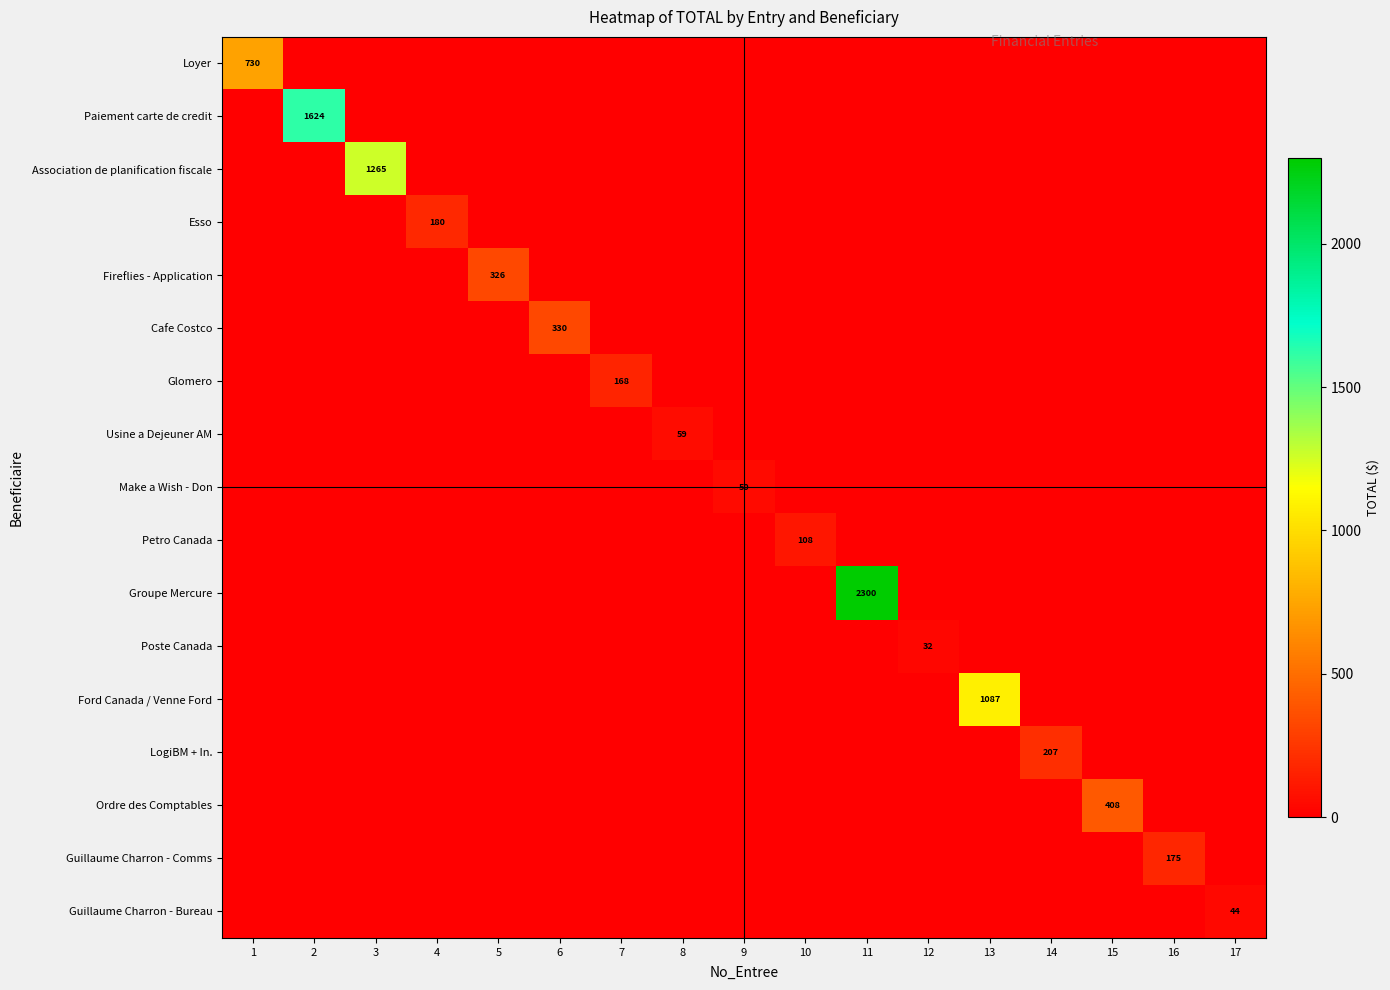

The Guillaume Charron - Comms series shows 175 at 16. True or false?

True